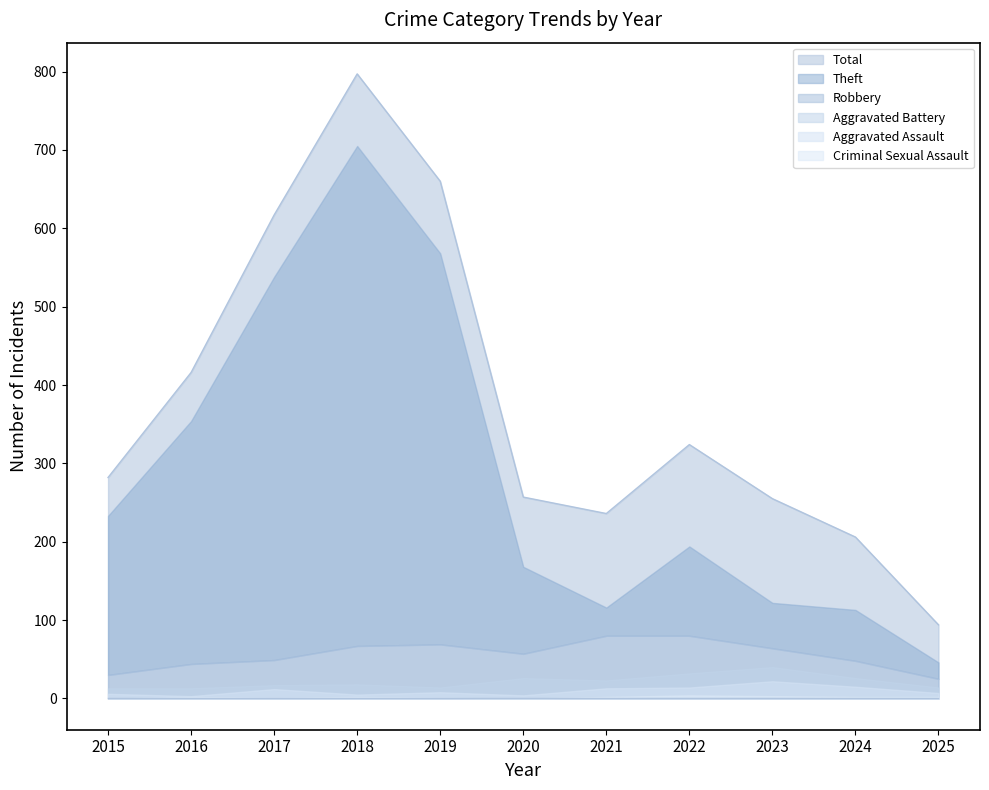

Reading right to left, extract all data points from this chart.

Theft: 2025=46	2024=113	2023=122	2022=194	2021=116	2020=168	2019=568	2018=705	2017=538	2016=354	2015=233
Robbery: 2025=25	2024=48	2023=64	2022=80	2021=80	2020=57	2019=69	2018=67	2017=49	2016=44	2015=30
Aggravated Battery: 2025=14	2024=26	2023=40	2022=32	2021=23	2020=26	2019=14	2018=18	2017=17	2016=13	2015=13
Aggravated Assault: 2025=7	2024=15	2023=22	2022=14	2021=13	2020=4	2019=8	2018=5	2017=12	2016=3	2015=6
Total: 2025=94	2024=206	2023=255	2022=324	2021=236	2020=257	2019=660	2018=797	2017=617	2016=416	2015=282
Criminal Sexual Assault: 2025=2	2024=2	2023=3	2022=4	2021=2	2020=0	2019=1	2018=2	2017=1	2016=2	2015=0